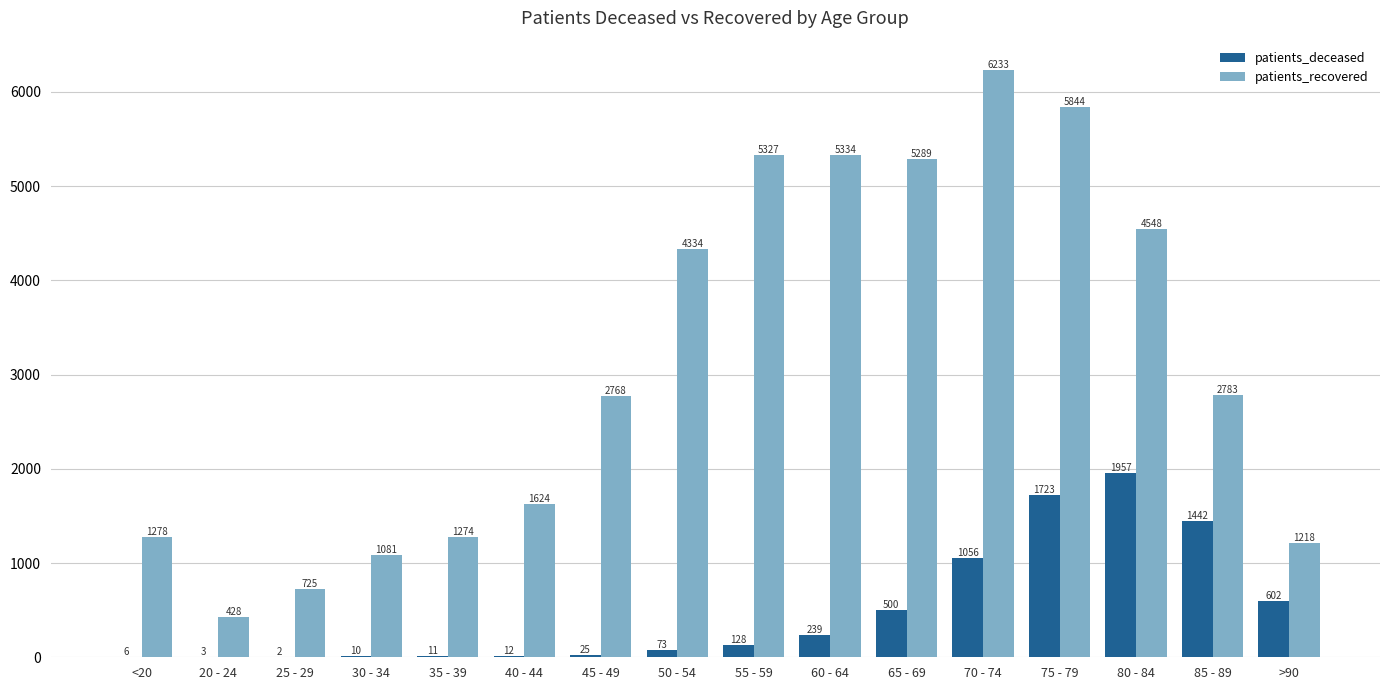

Which series has the largest total across all categories?

patients_recovered